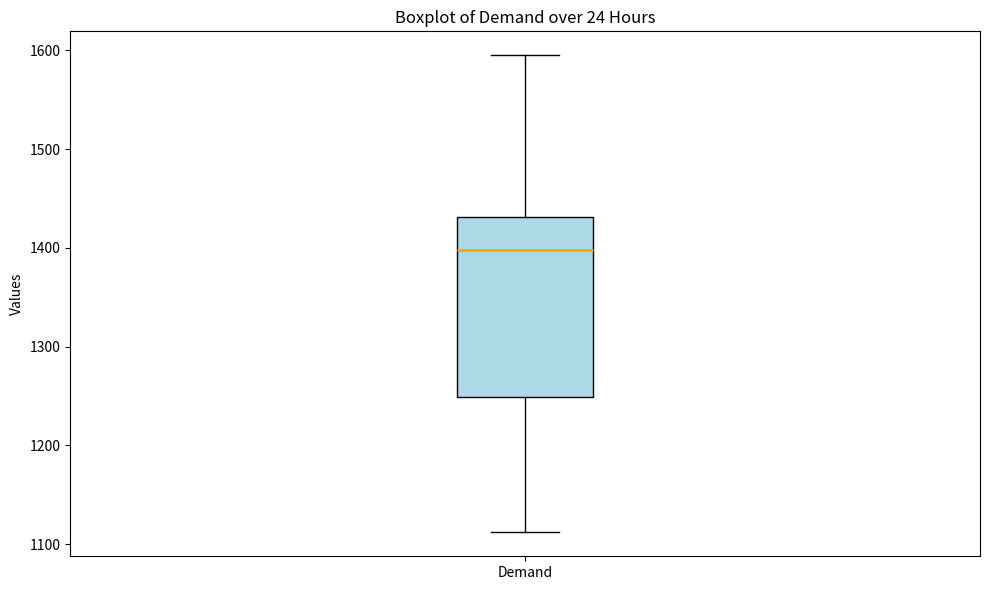

Where does the median line of the box for Demand sit on the y-axis? The values are not printed on the chart, so give them approximately, as read against the axis.

1400